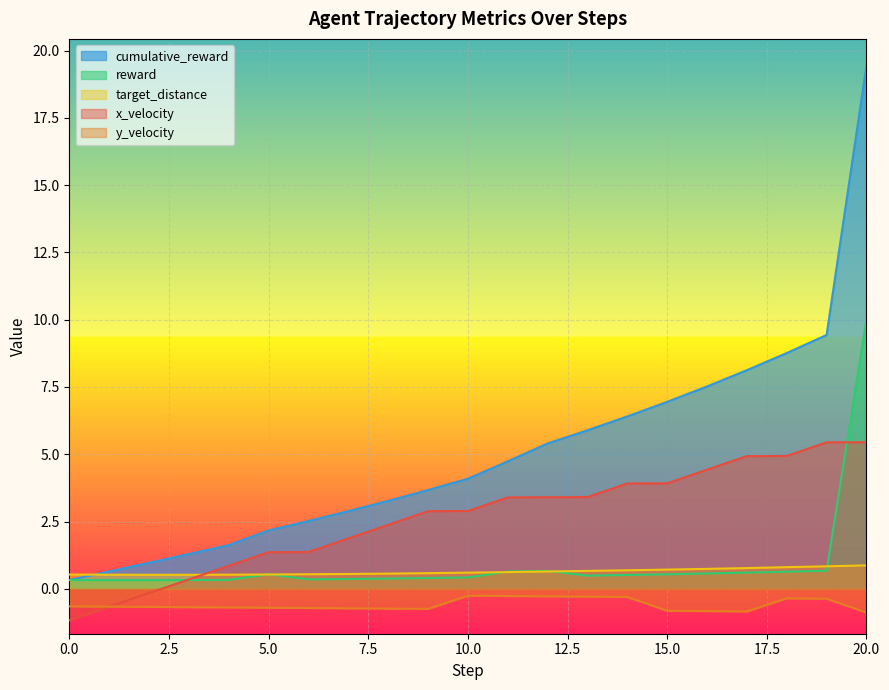

True or false: y_velocity and reward intersect in this chart.

False